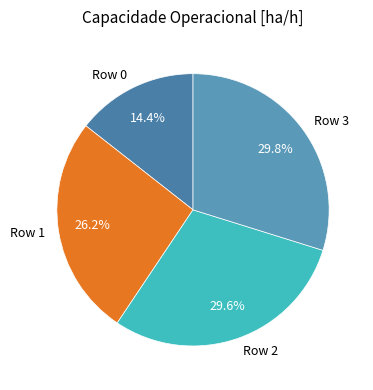

To the nearest percent, what portion does Row 2 represent?

30%